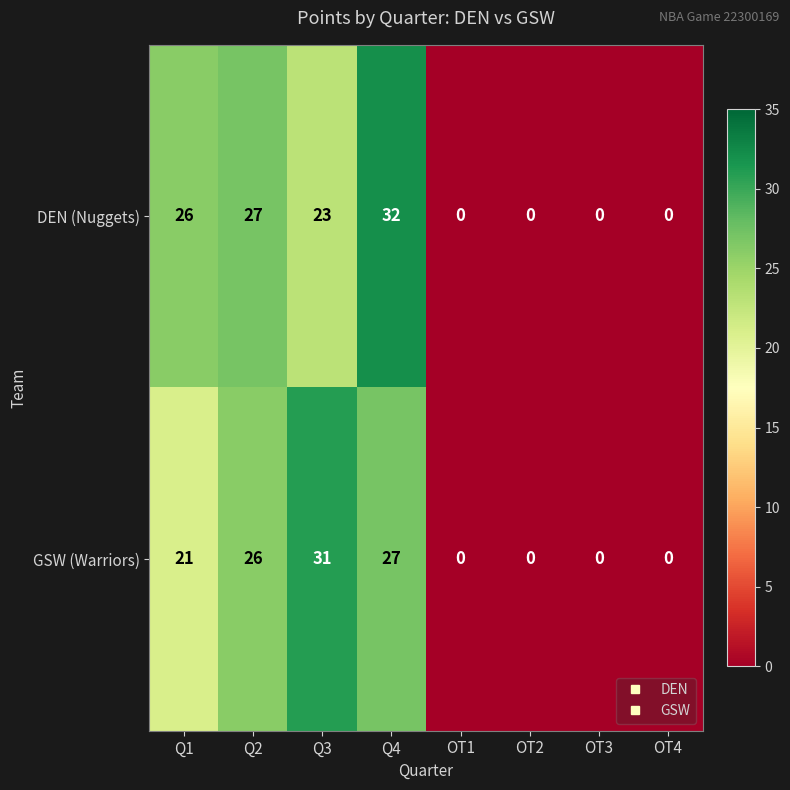

Reading left to right, list all the values displayed in this chart.

DEN (Nuggets): Q1=26	Q2=27	Q3=23	Q4=32	OT1=0	OT2=0	OT3=0	OT4=0
GSW (Warriors): Q1=21	Q2=26	Q3=31	Q4=27	OT1=0	OT2=0	OT3=0	OT4=0